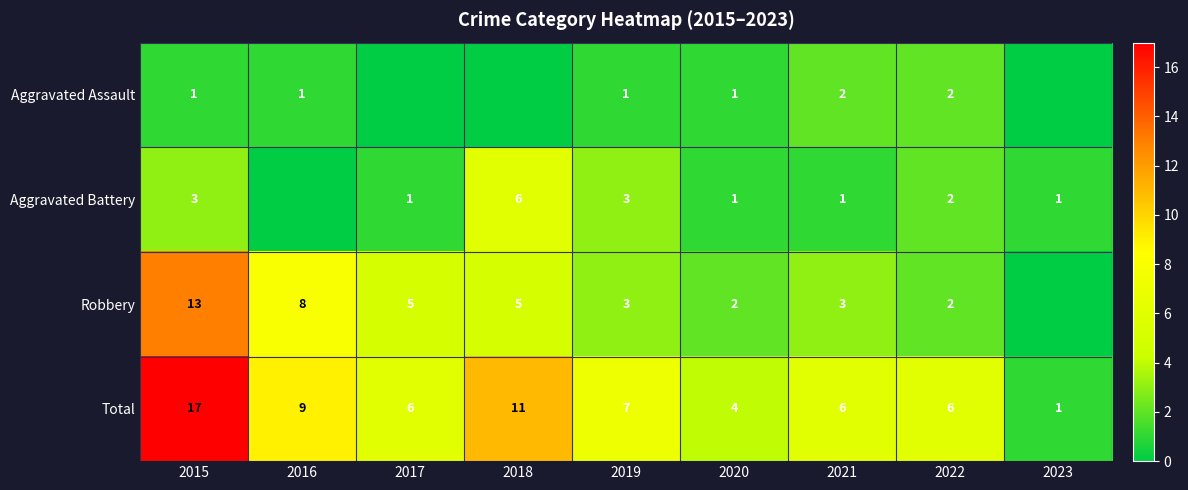

At which category does the chart reach its peak across all series?

2015